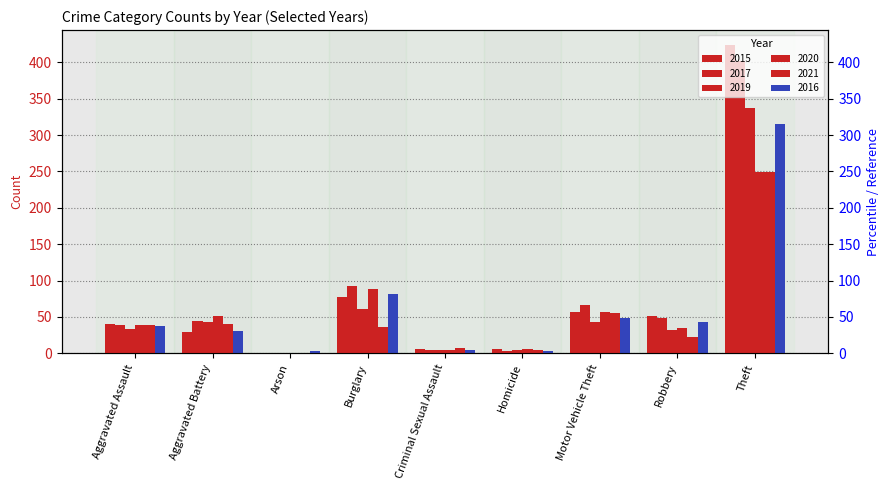

What is the label of the 7th bar from the left?

Motor Vehicle Theft